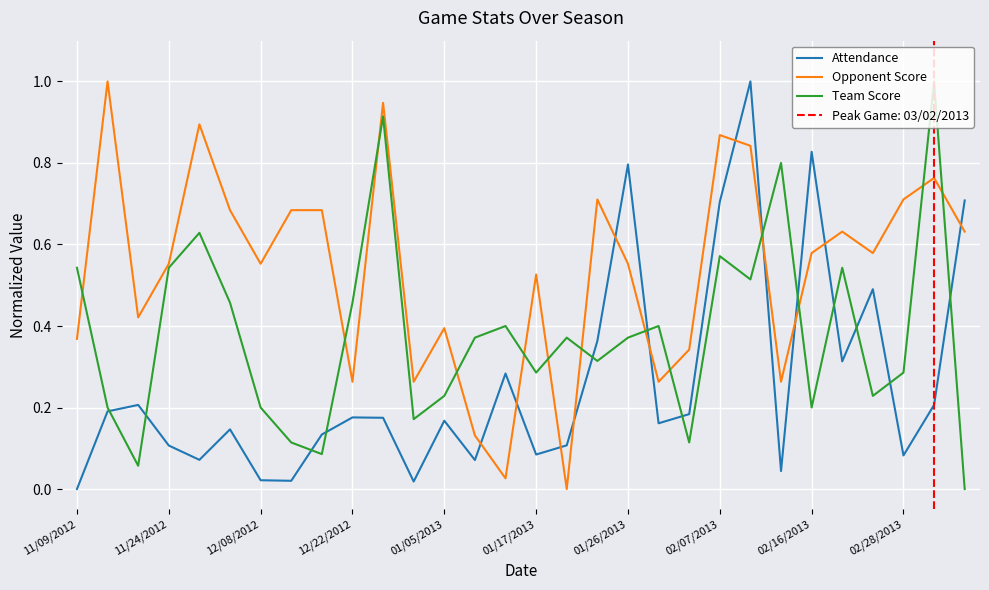

True or false: Attendance and Opponent Score intersect in this chart.

True